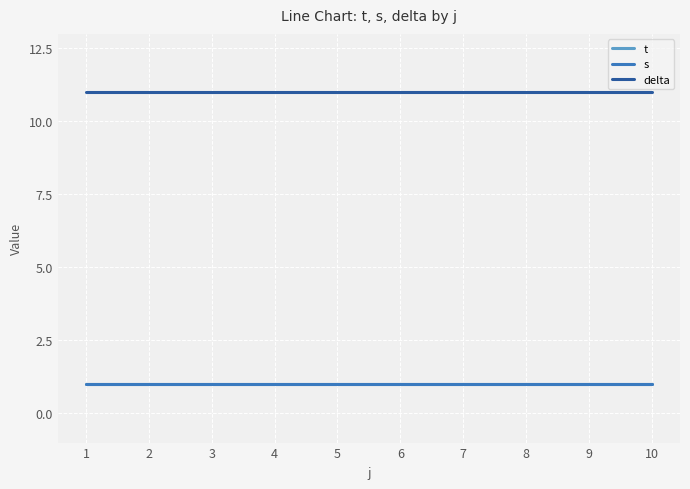

Which series has the largest total across all categories?

delta